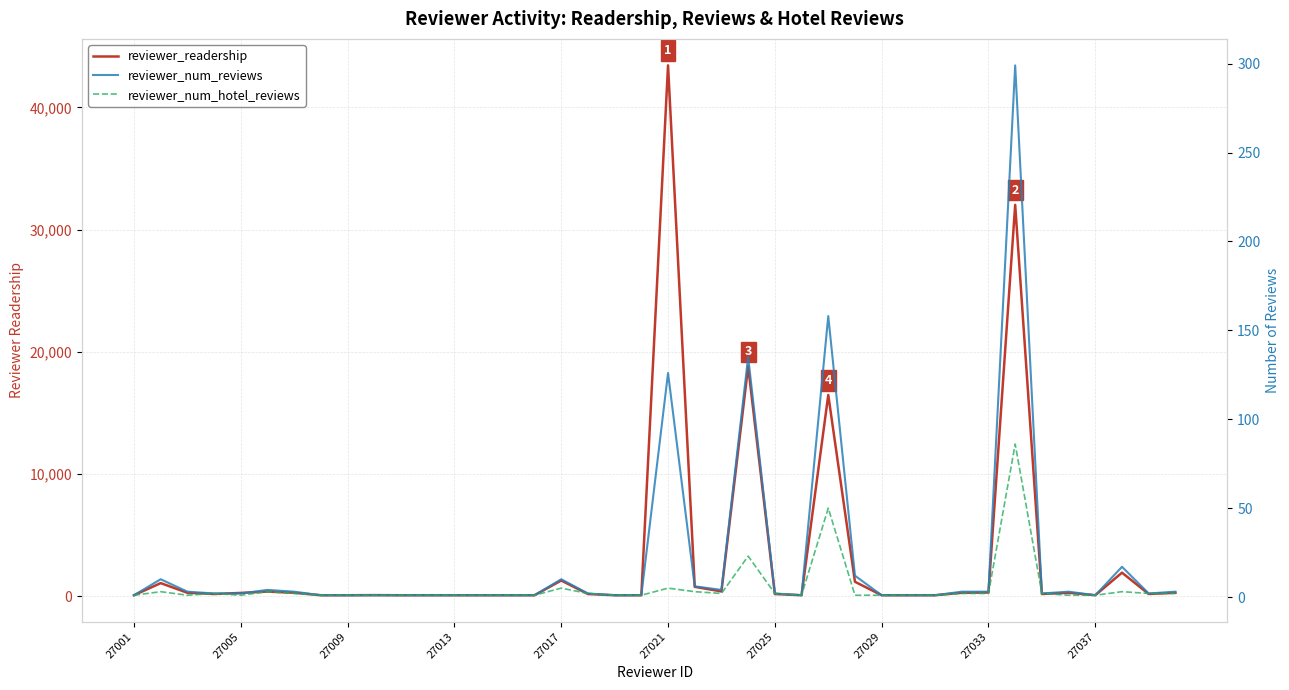

Is it true that reviewer_readership equals 200 at 27013?

True